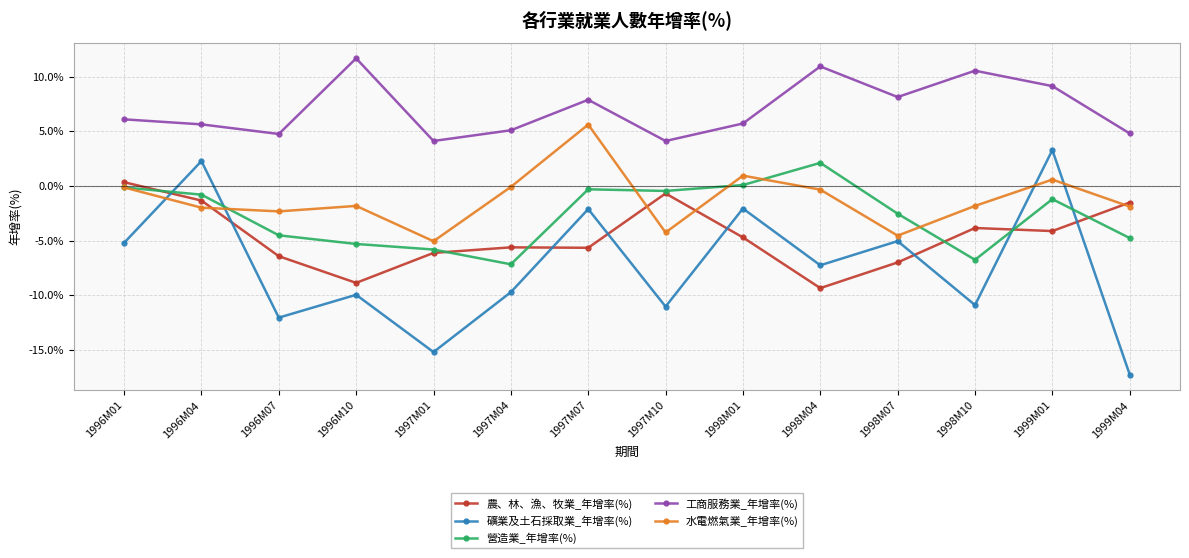

Is the value of 礦業及土石採取業_年增率(%) at 1996M04 greater than the value of 工商服務業_年增率(%) at 1998M07?

No